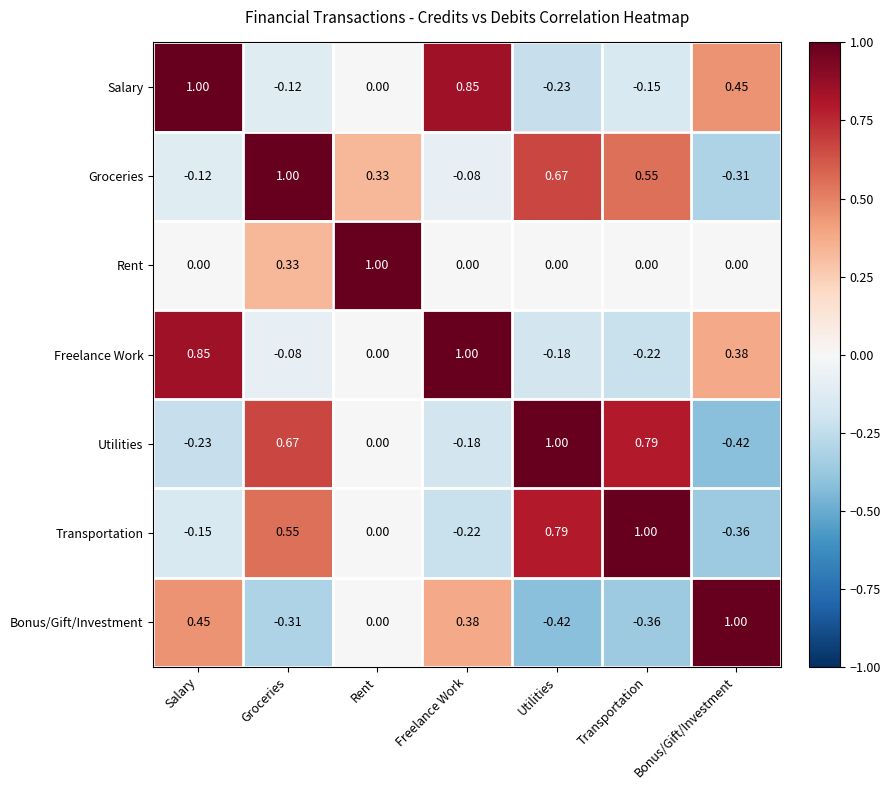

At how many categories does at least one series exceed 0?

7